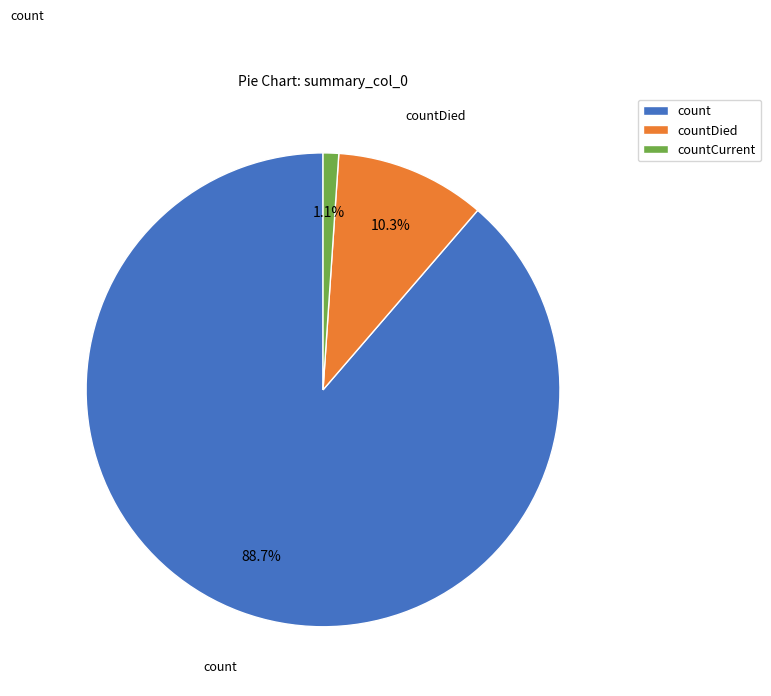

How much of the chart is everything except countCurrent?

98.9%